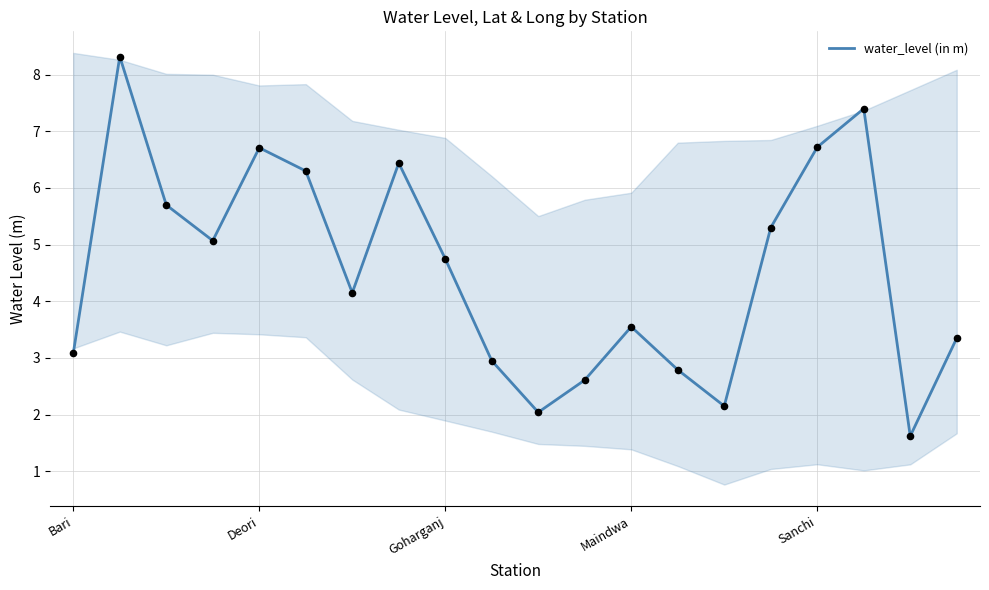

The water_level (in m) series shows 6.7 at Sanchi. True or false?

True